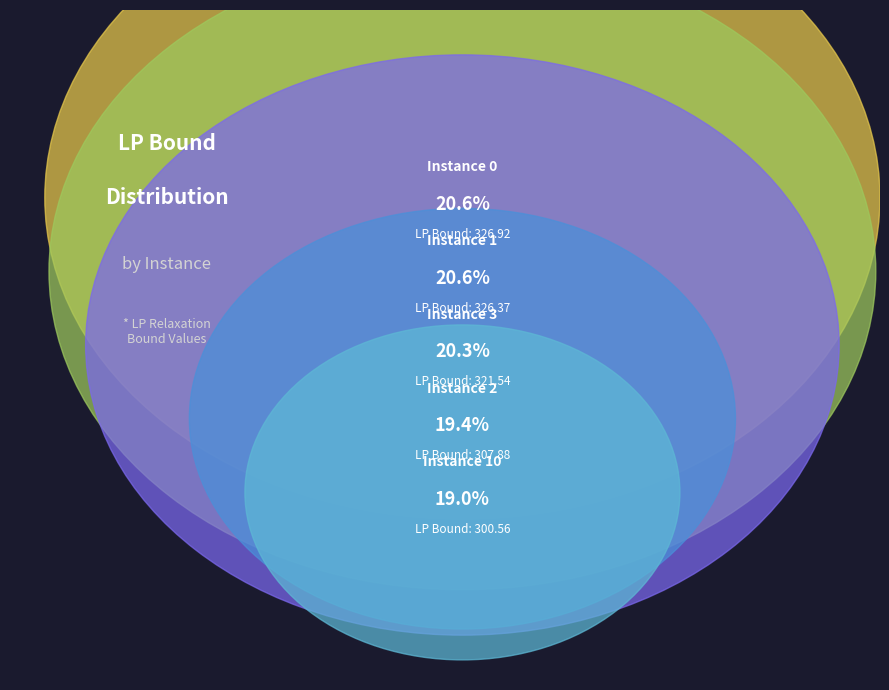

Count the number of slices in the pie.

5